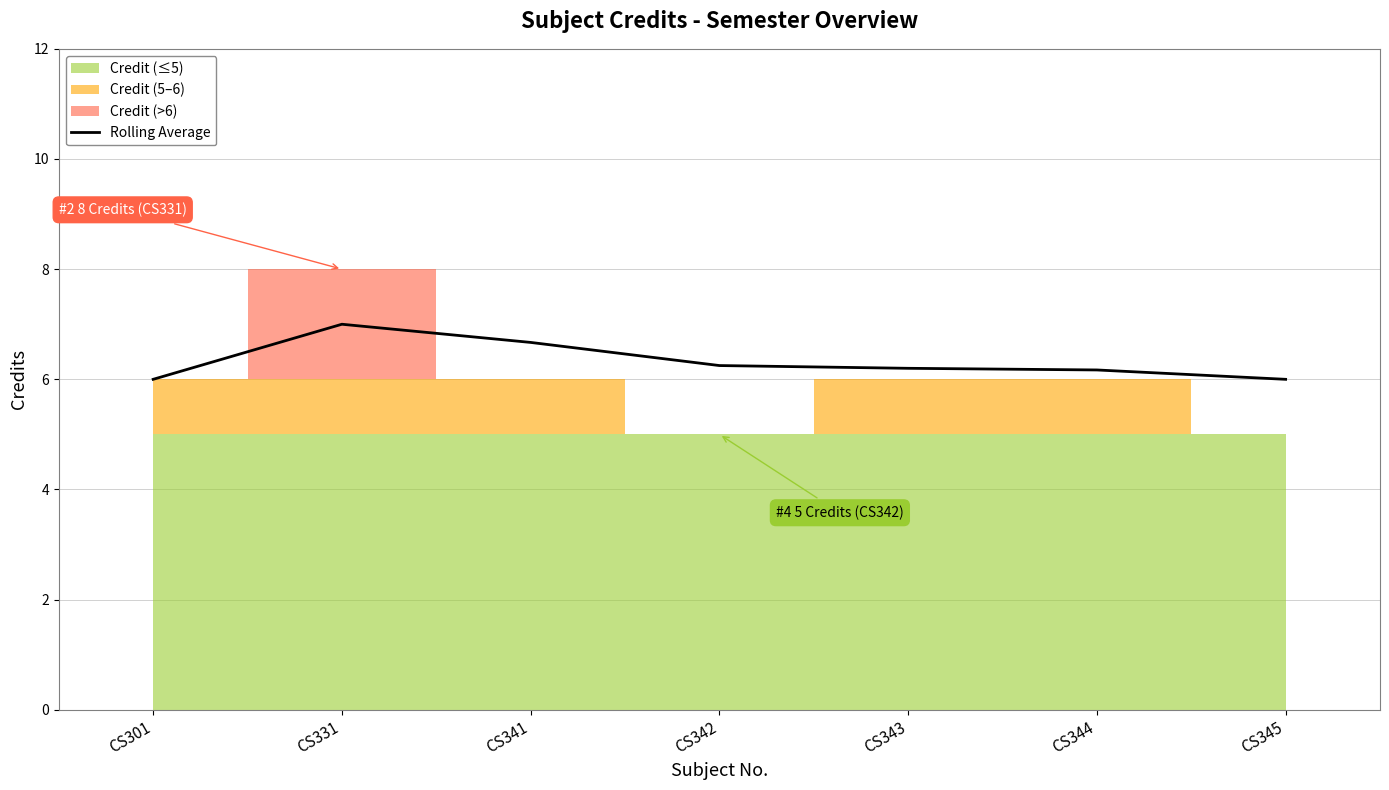

What is the value of the 5th point from the left?

6.2